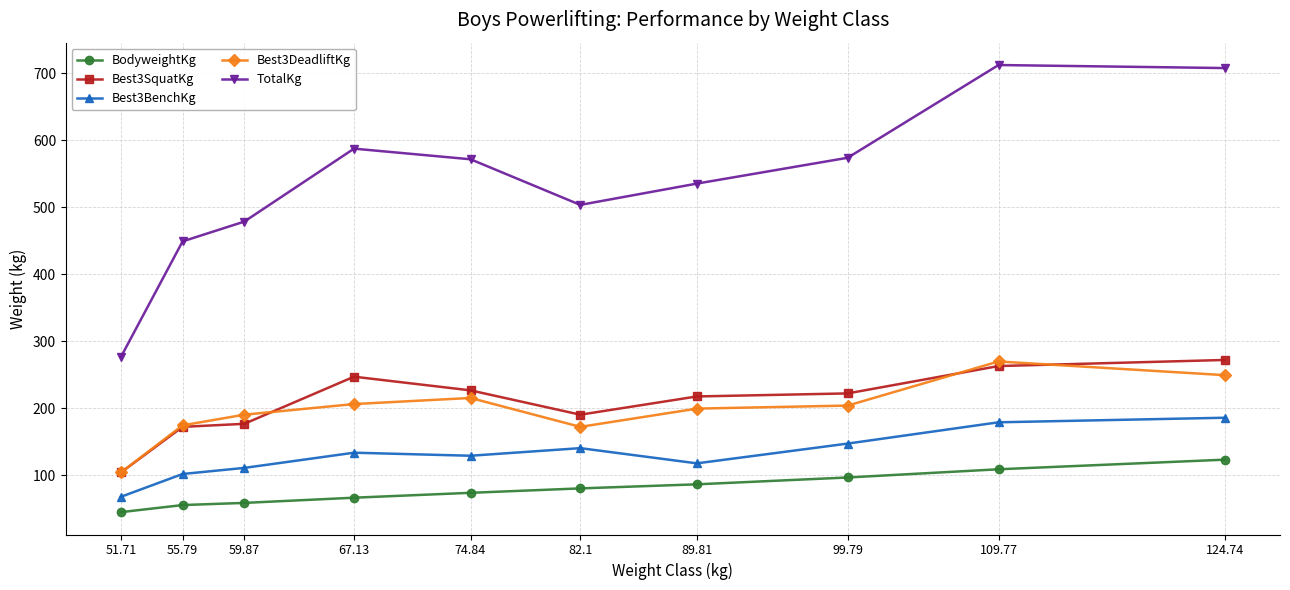

The value of TotalKg at 109.77 is 712.1. True or false?

True